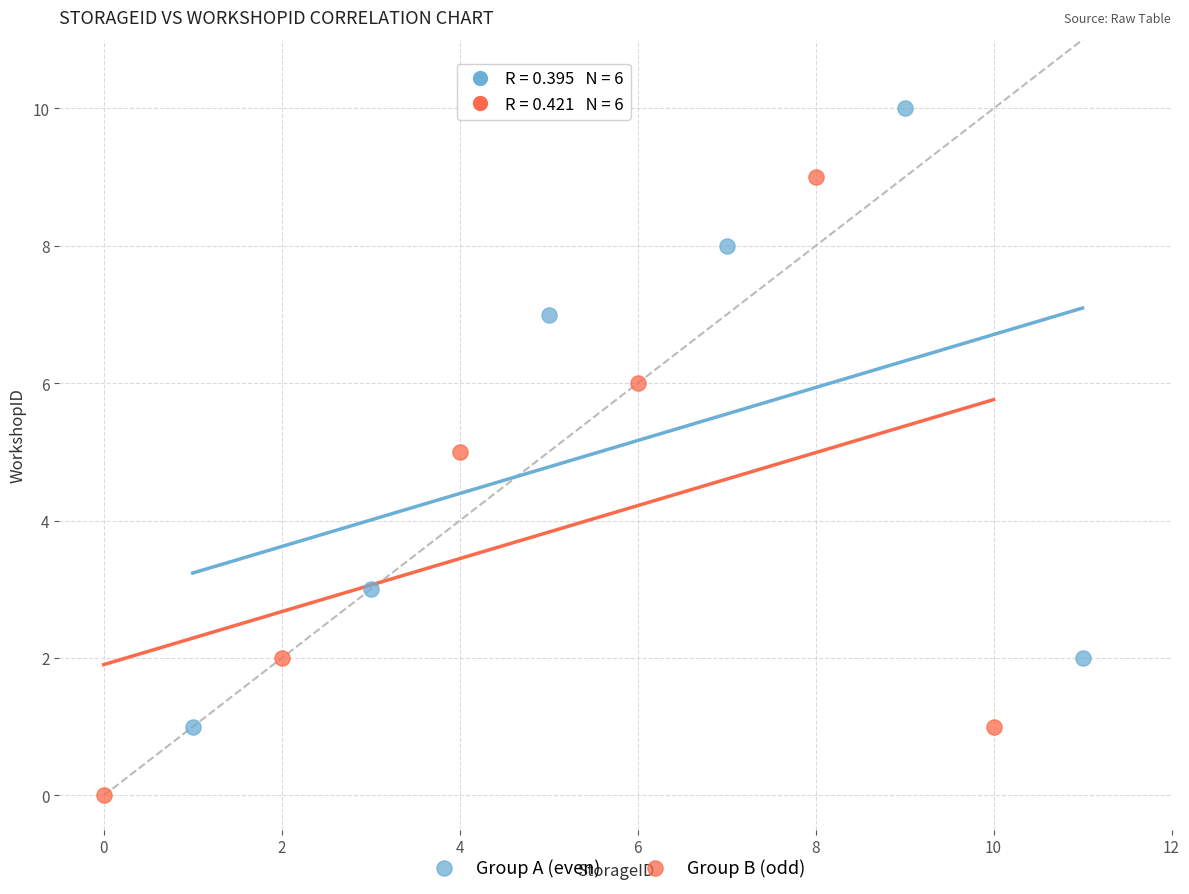

Which series contains the lowest Y value?

Group B (odd)